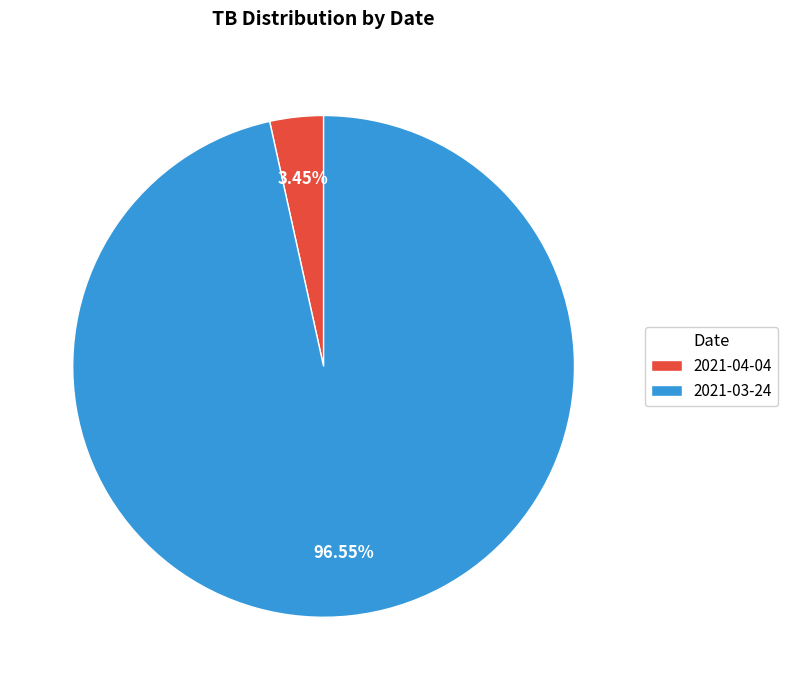

True or false: 2021-03-24 accounts for 97% of the total.

True